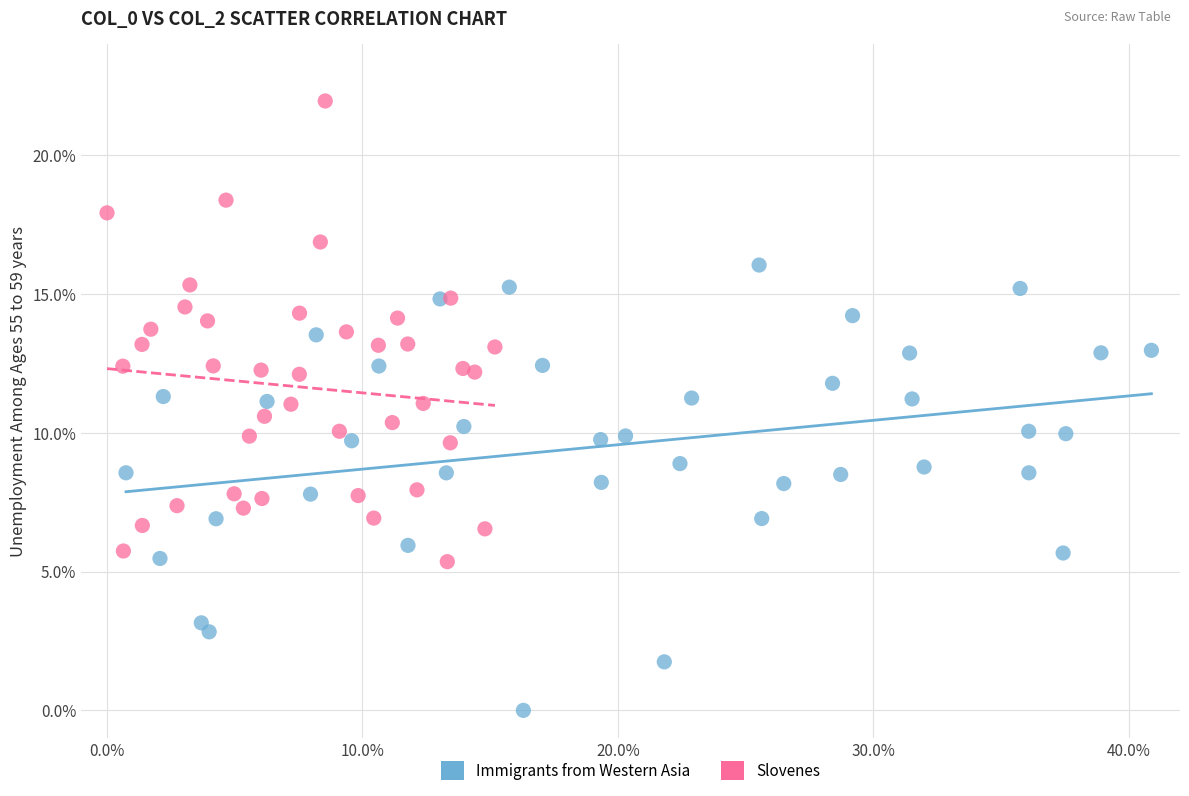

Which series contains the highest Y value?

Slovenes